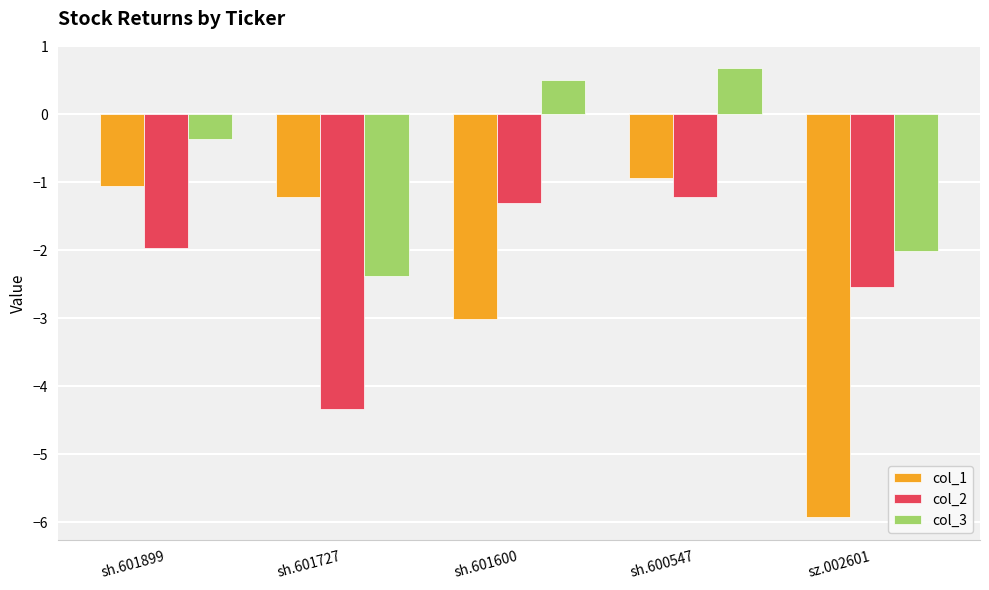

What is the label of the 3rd bar from the left?

sh.601600